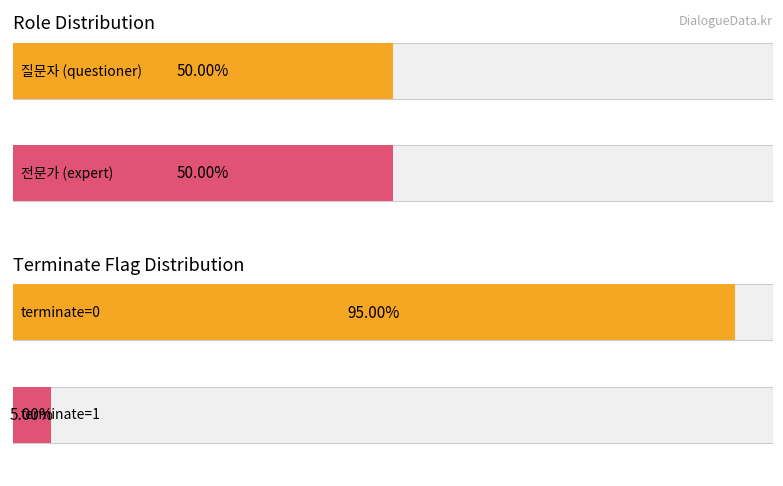

Which series has the largest total across all categories?

전문가